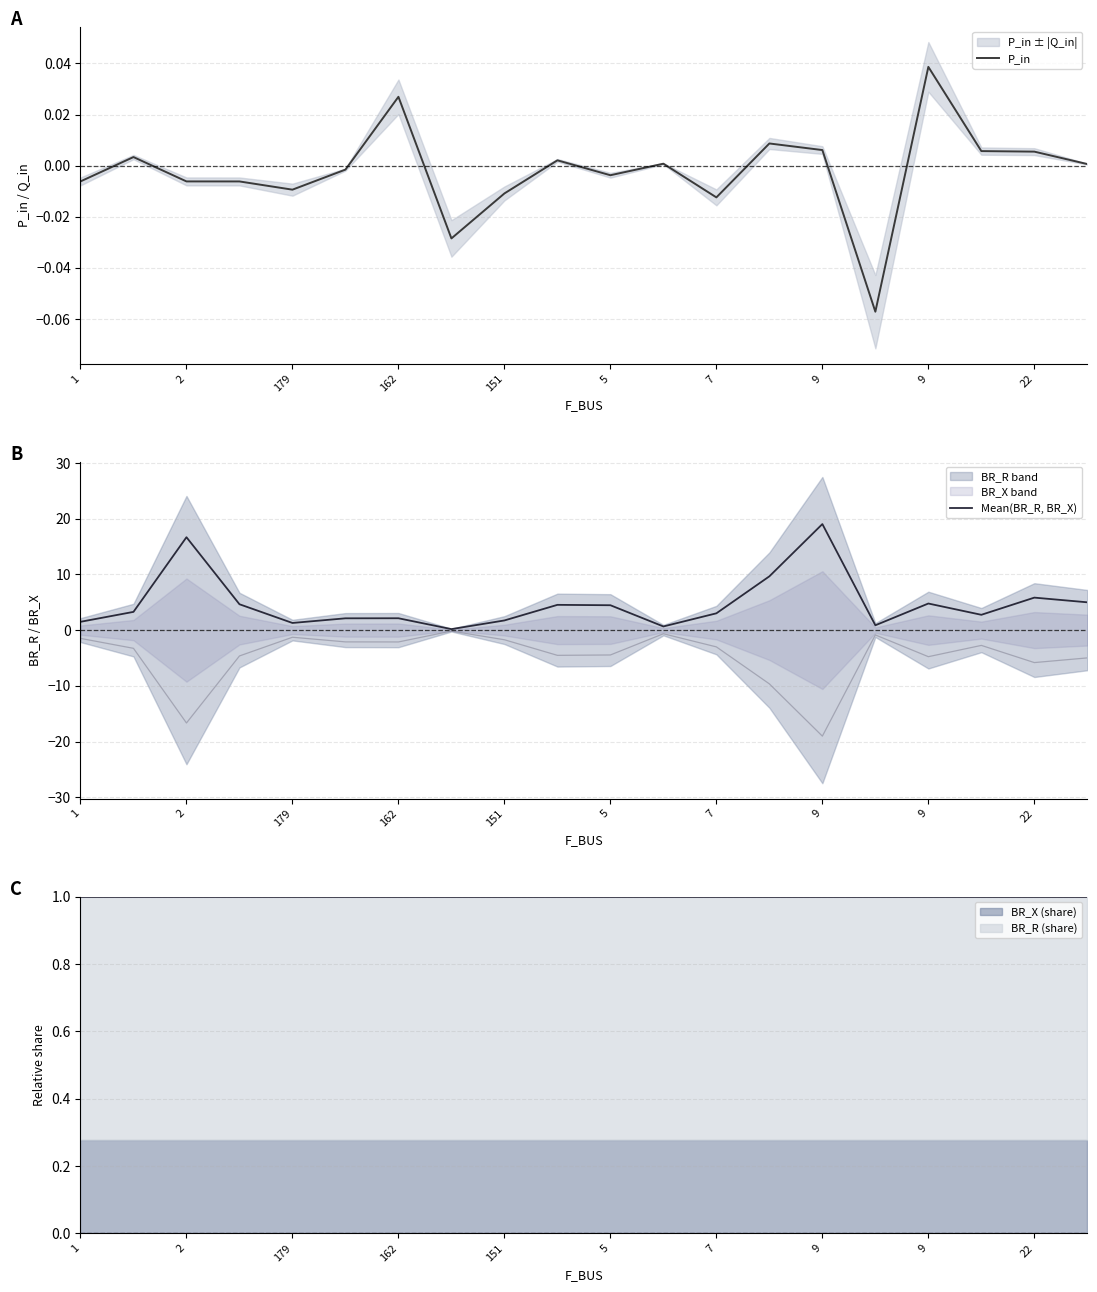

The value of P_in at 22 is 0.0. True or false?

True